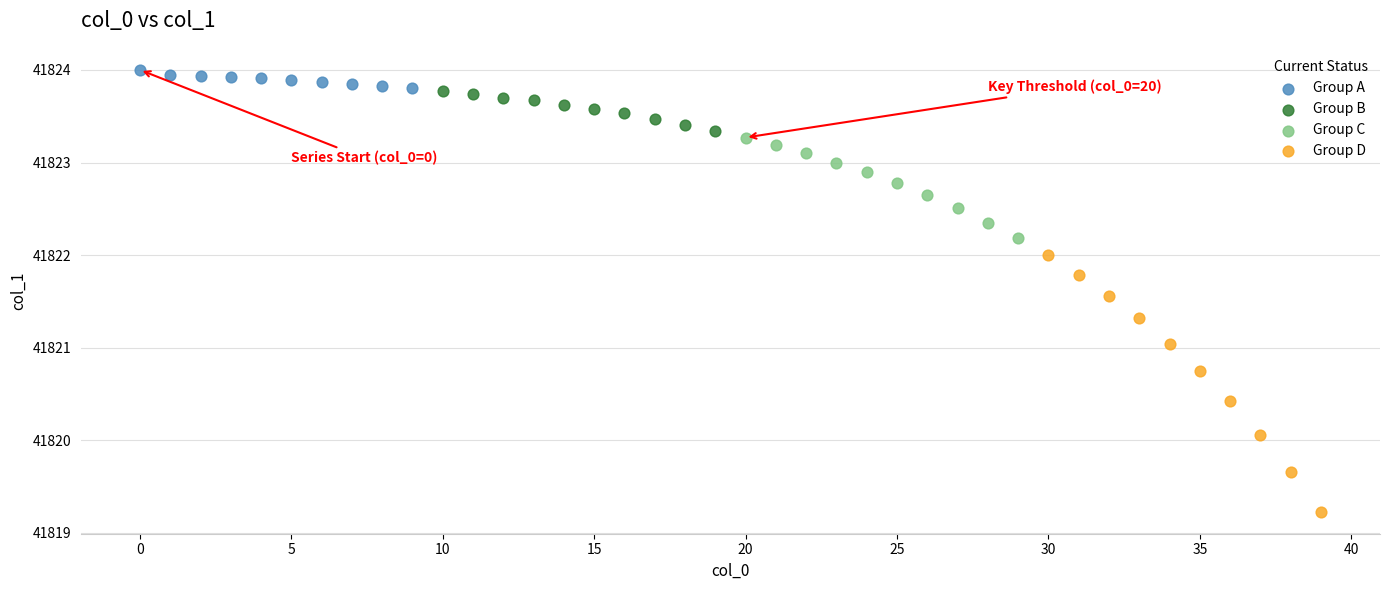

Which series contains the lowest Y value?

Group D